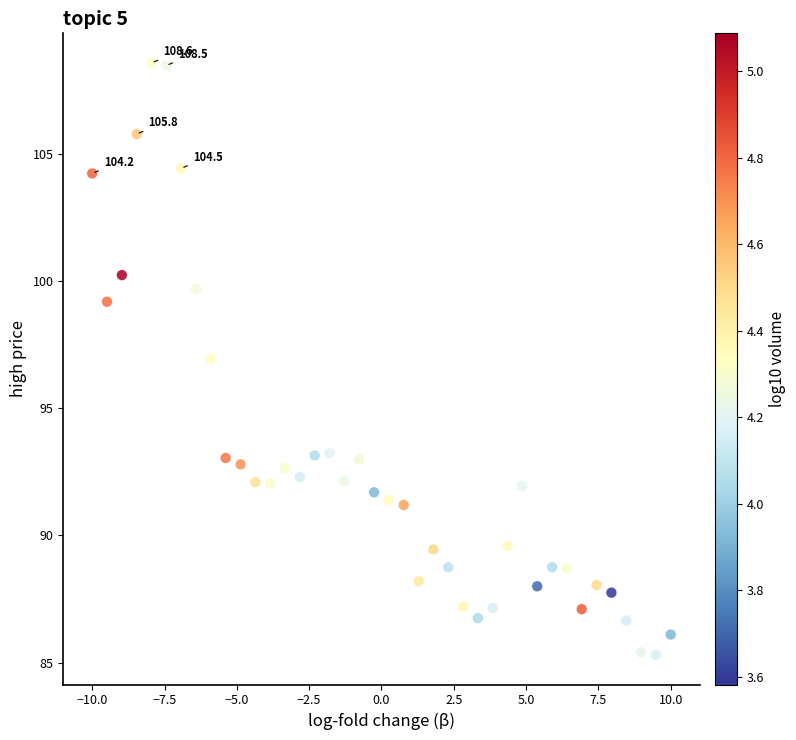

What is the range of X values (max minus min)?

20.0